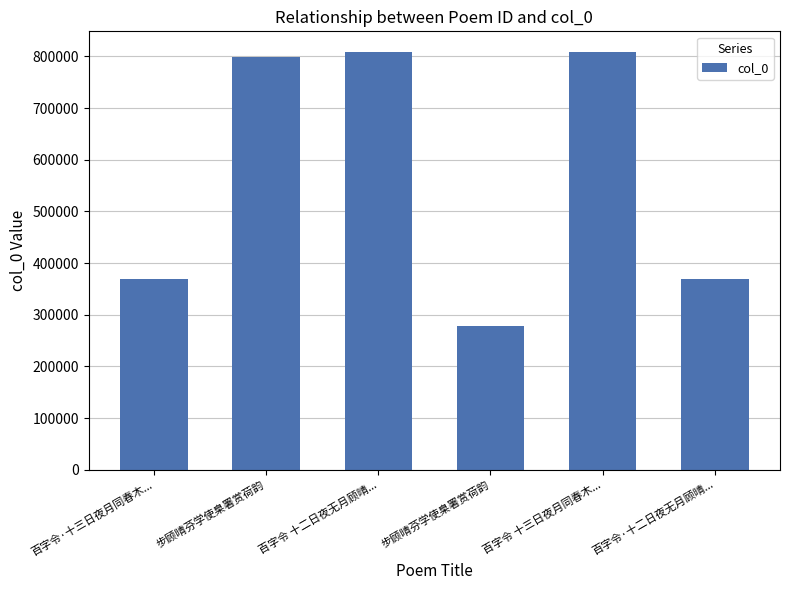

Is it true that the value at 百字令 十三日夜月同春木... is 808104?

True